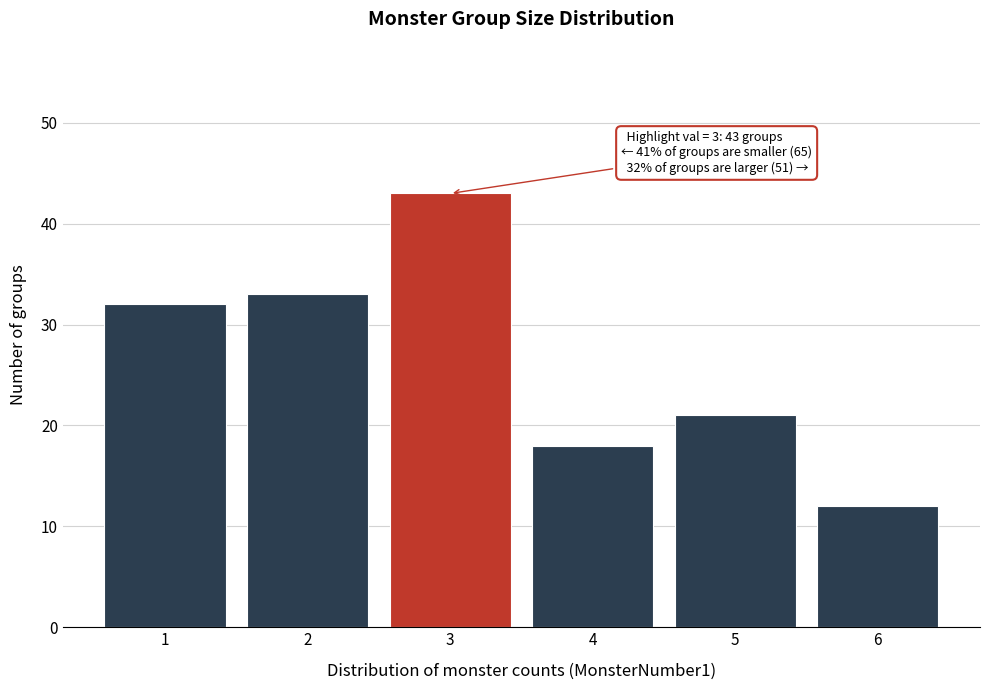

Reading left to right, what are all the values shown in this chart?

32	33	43	18	21	12